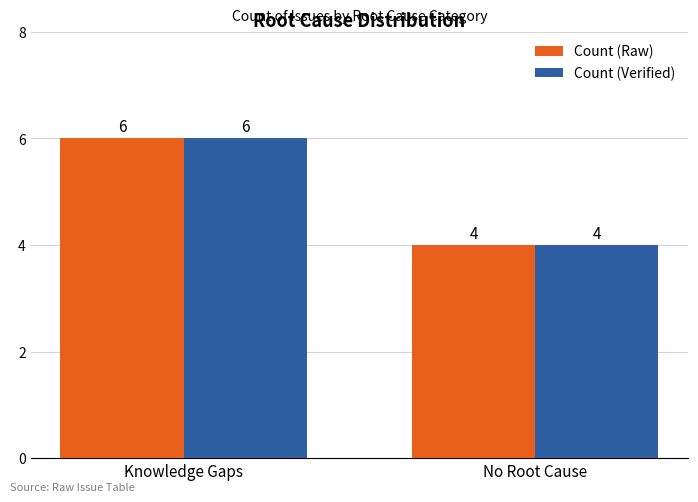

What is the label of the 2nd bar from the left?

No Root Cause